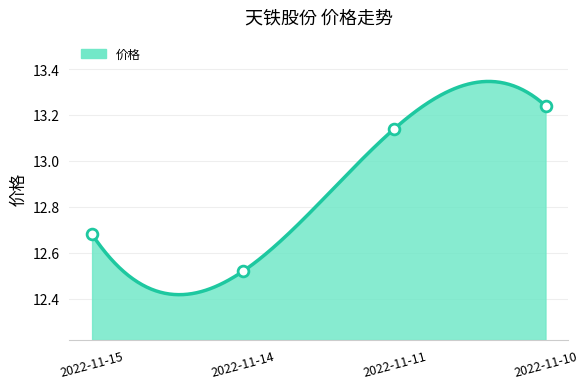

Which has a higher value, 2022-11-10 or 2022-11-14?

2022-11-10